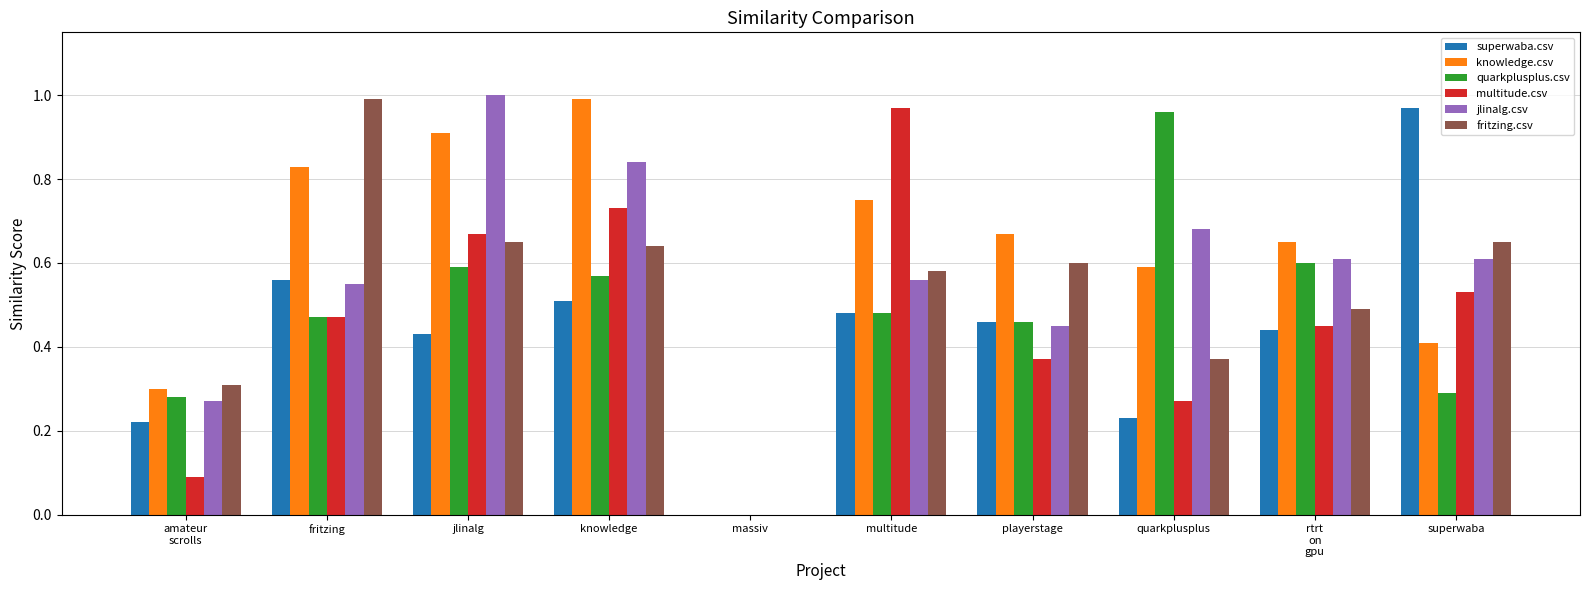

Does the chart contain stacked bars?

No